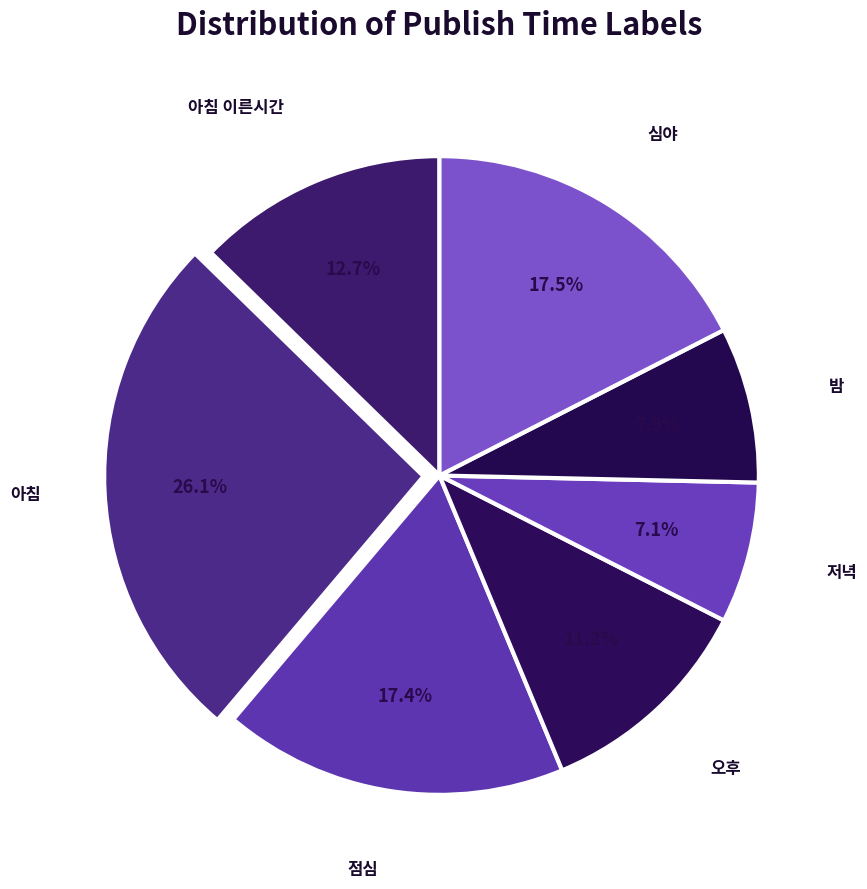

To the nearest percent, what is the average slice percentage?

14%